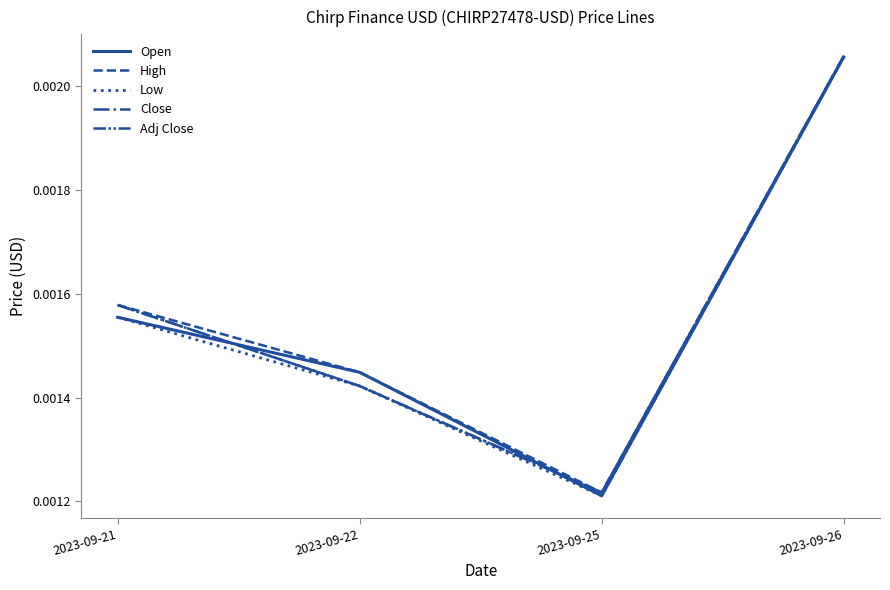

Is the value of Open at 2023-09-26 greater than the value of Close at 2023-09-22?

Yes